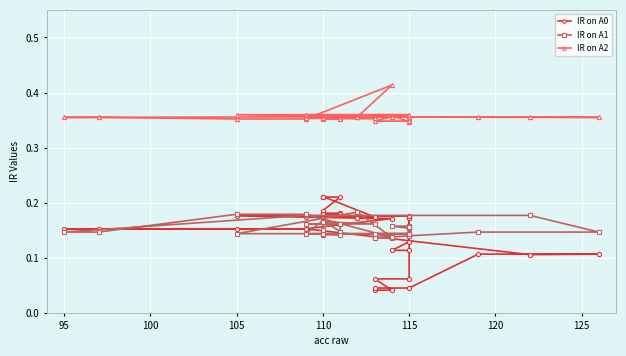

Count the number of data series in this chart.

3